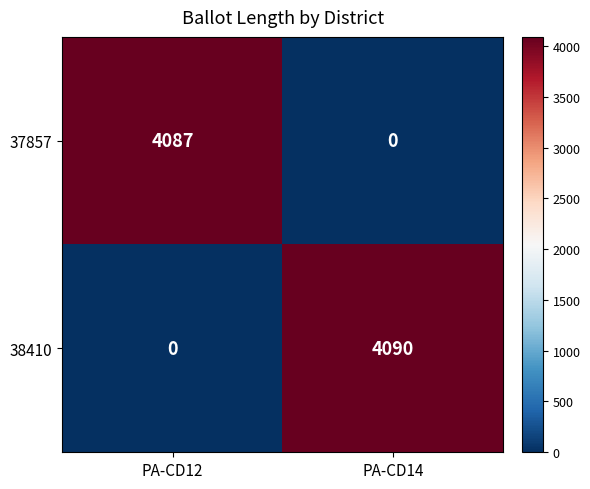

Rank the series by their average value, from highest to lowest.

38410, 37857